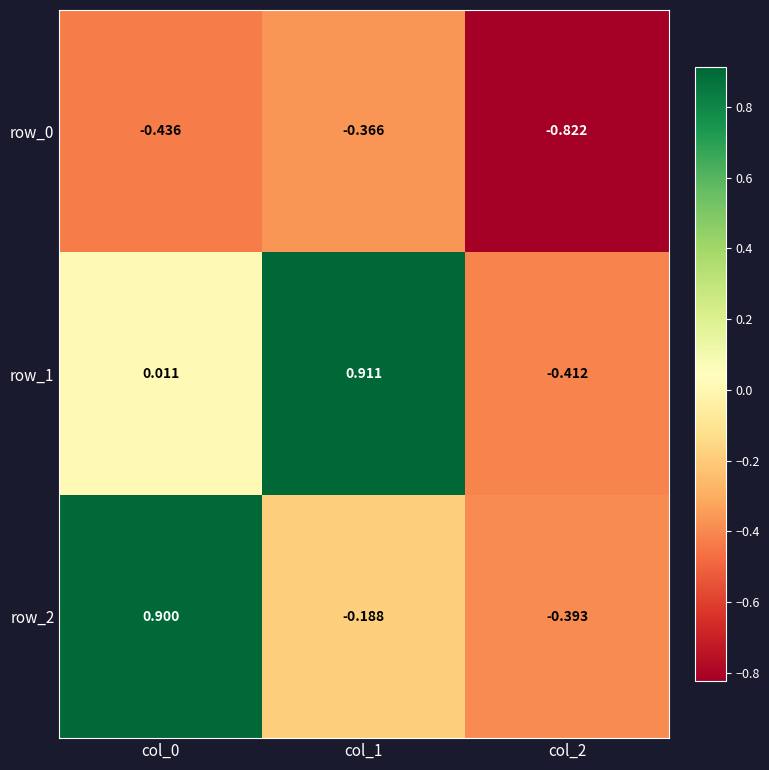

Which series has the largest total across all categories?

row_1